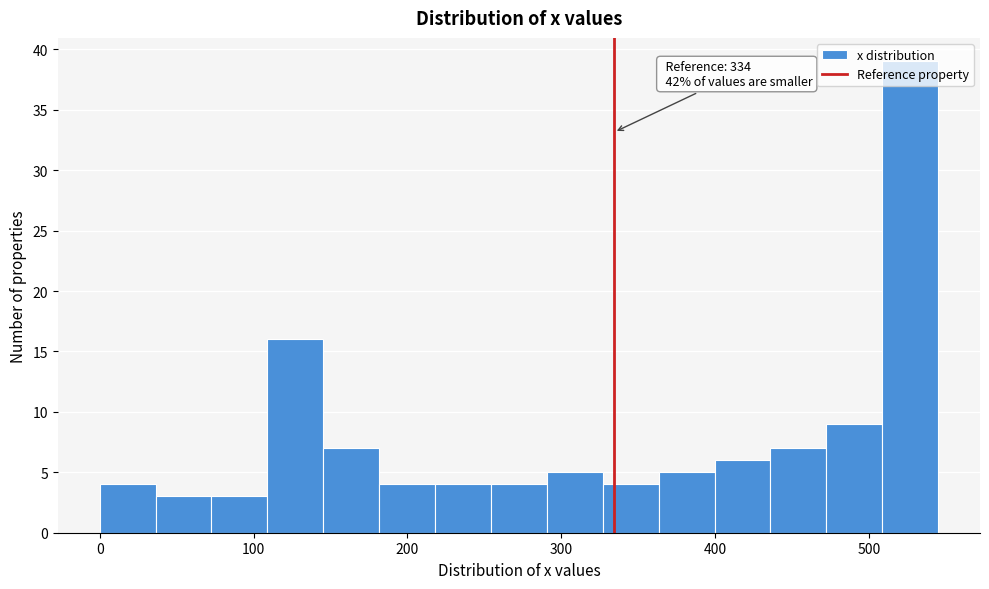

Read against the x-axis, roughly where is the centre of the tallest bar?

530